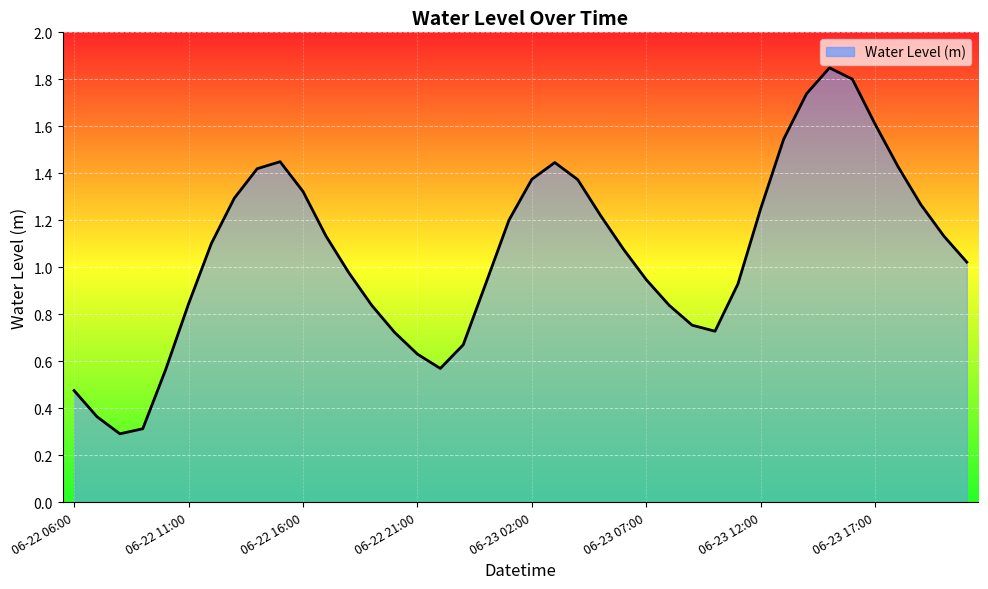

What is the difference between the maximum and minimum values?

1.6